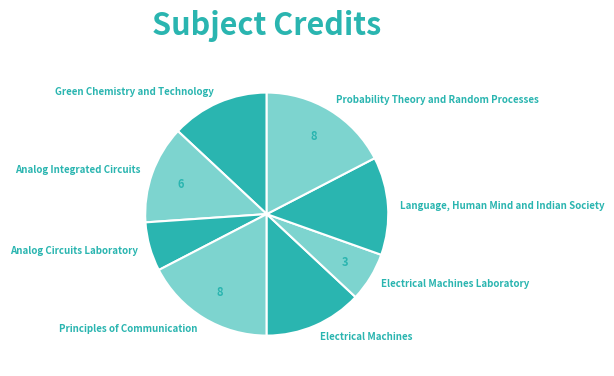

Which has a higher value, Probability Theory and Random Processes or Electrical Machines Laboratory?

Probability Theory and Random Processes